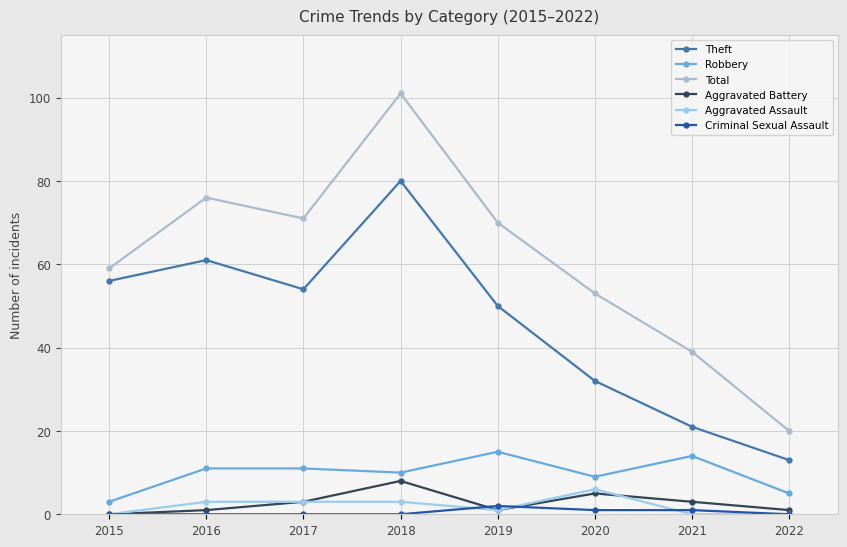

Is it true that Aggravated Assault equals 6 at 2020?

True